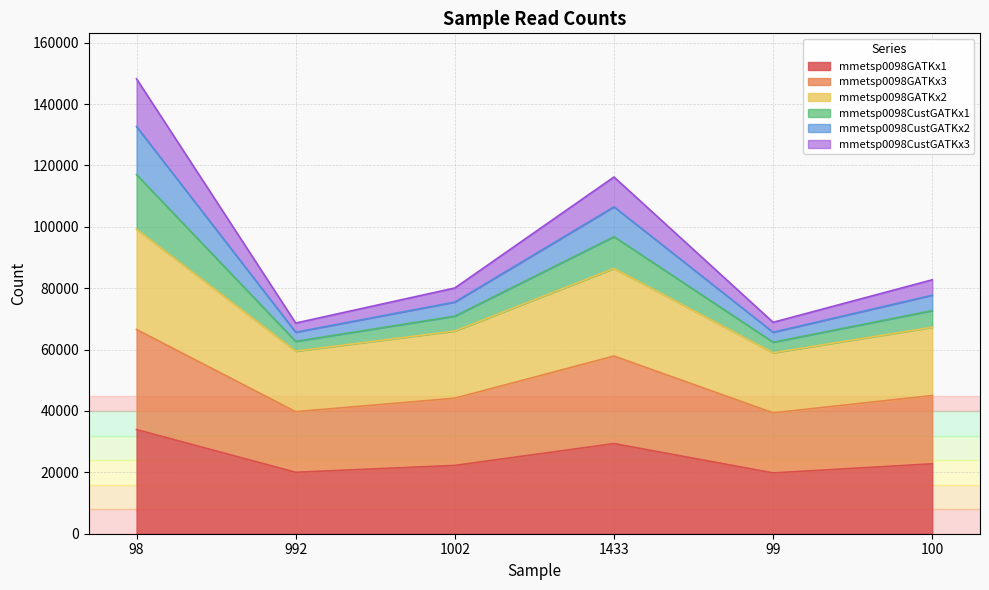

In mmetsp0098CustGATKx1, how many points are higher than both neighbors (excluding endpoints)?

1